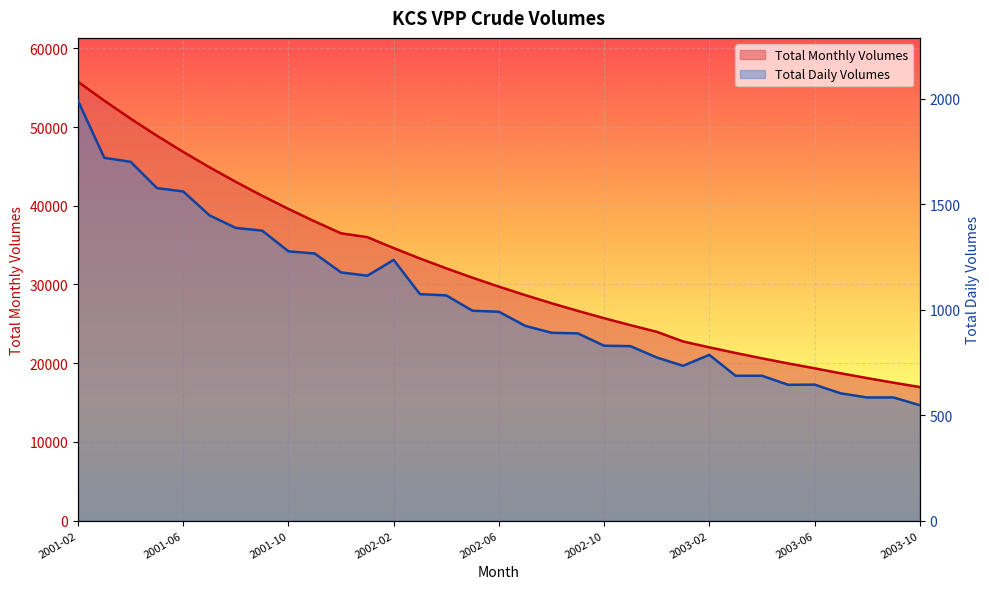

What is the value of the Total Daily Volumes point at the 25th from the left?

785.9